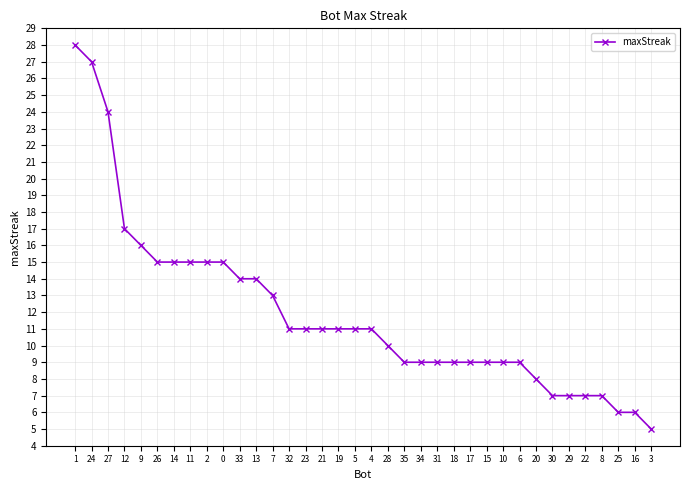

Does the chart have visible grid lines?

Yes